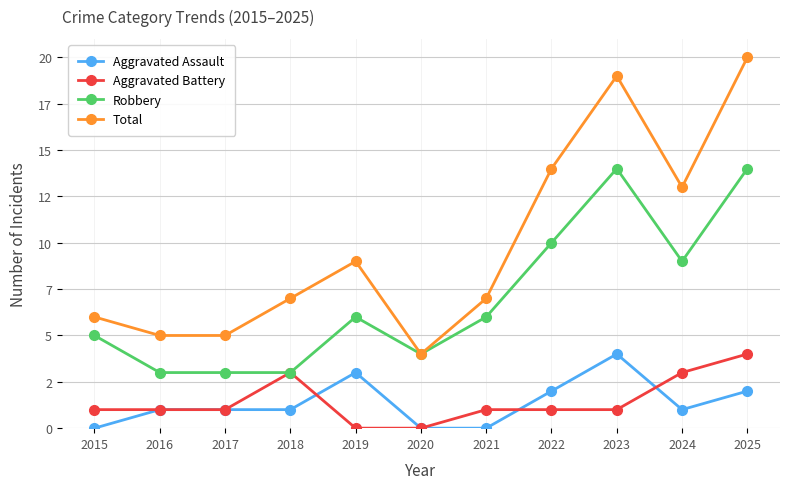

At which label does Aggravated Assault first exceed 1?

2019